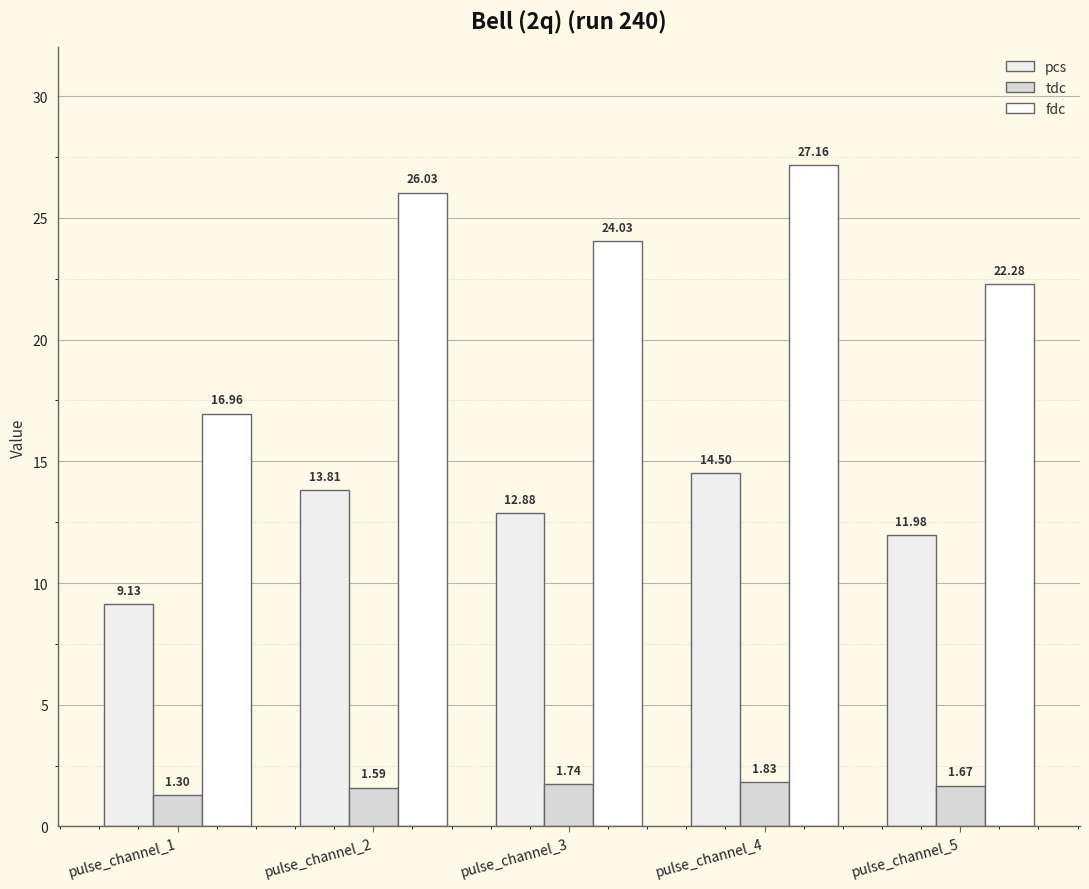

The pcs series shows 9.3 at pulse_channel_2. True or false?

False